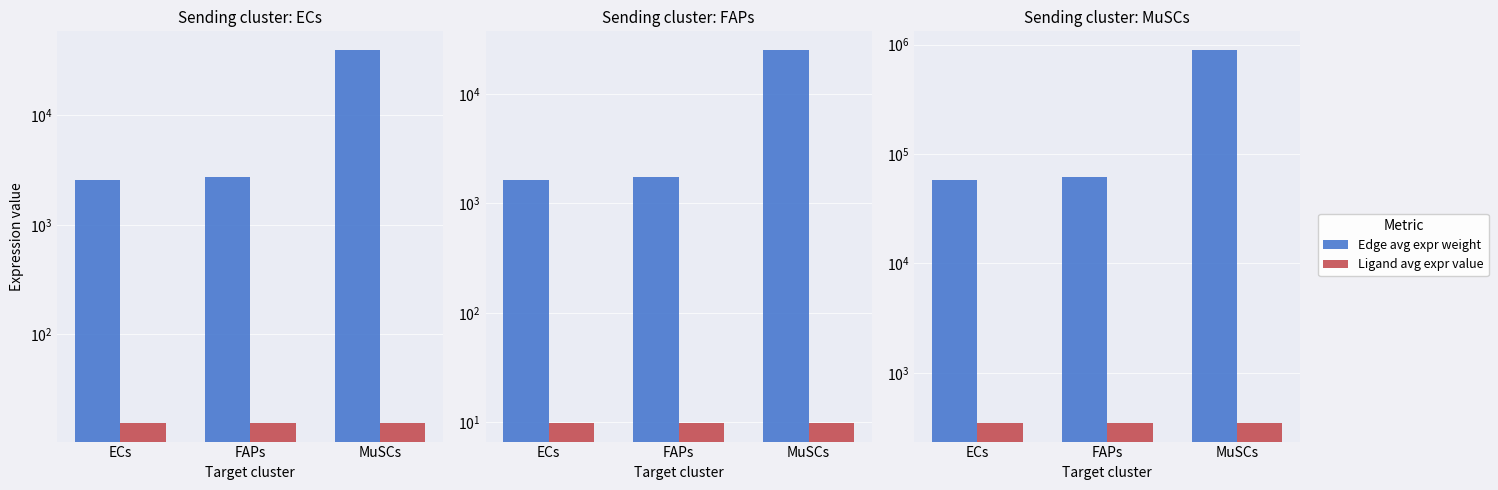

At which category is the sum across all series the highest?

MuSCs